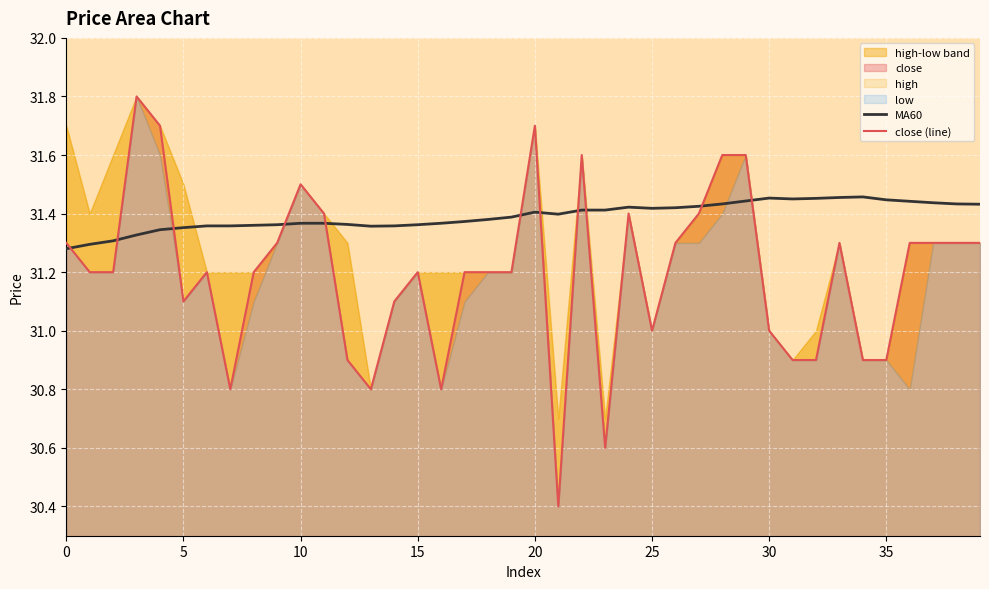

The value of close (line) at 22 is 43.1. True or false?

False